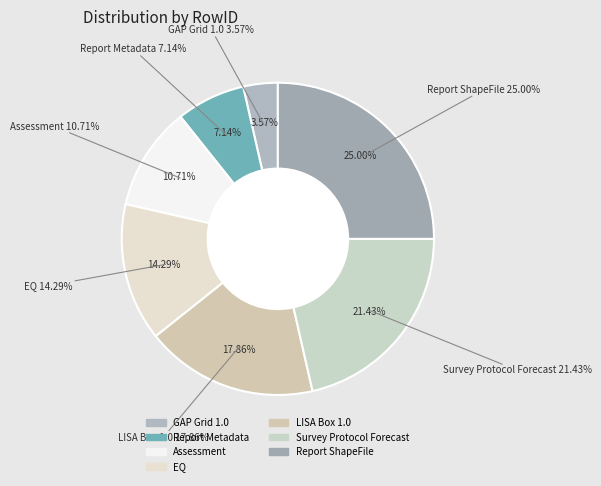

Approximately how many times larger is the value at Survey Protocol Forecast compared to Report Metadata?

3.0